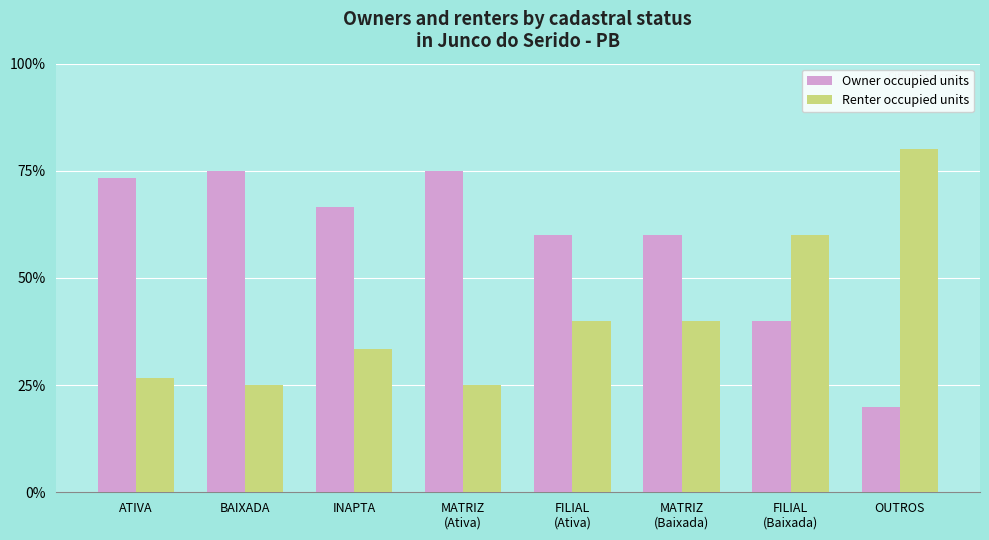

What is the label of the 3rd bar from the left?

INAPTA